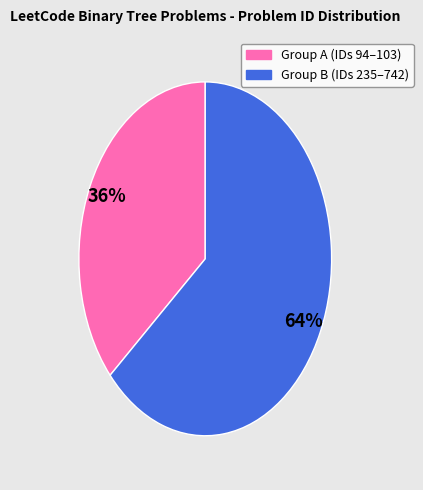

Does any single category account for the majority?

Yes